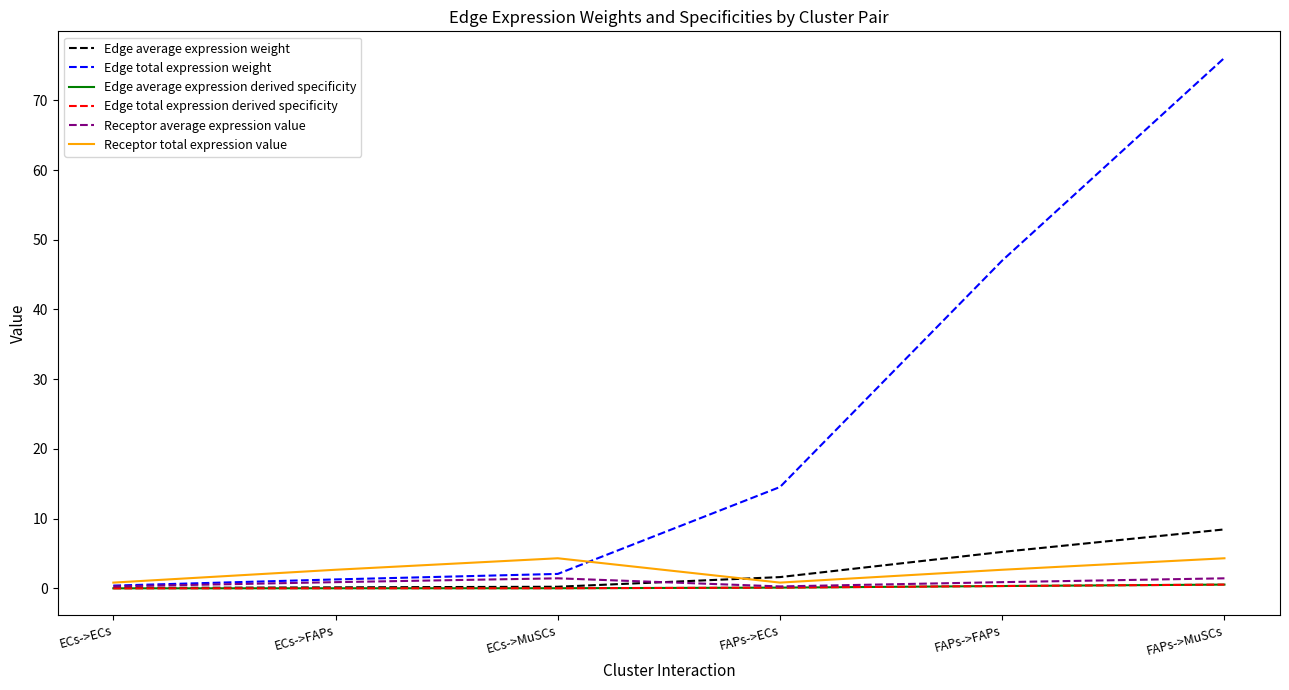

Is it true that Receptor average expression value equals 1.4 at FAPs->MuSCs?

True